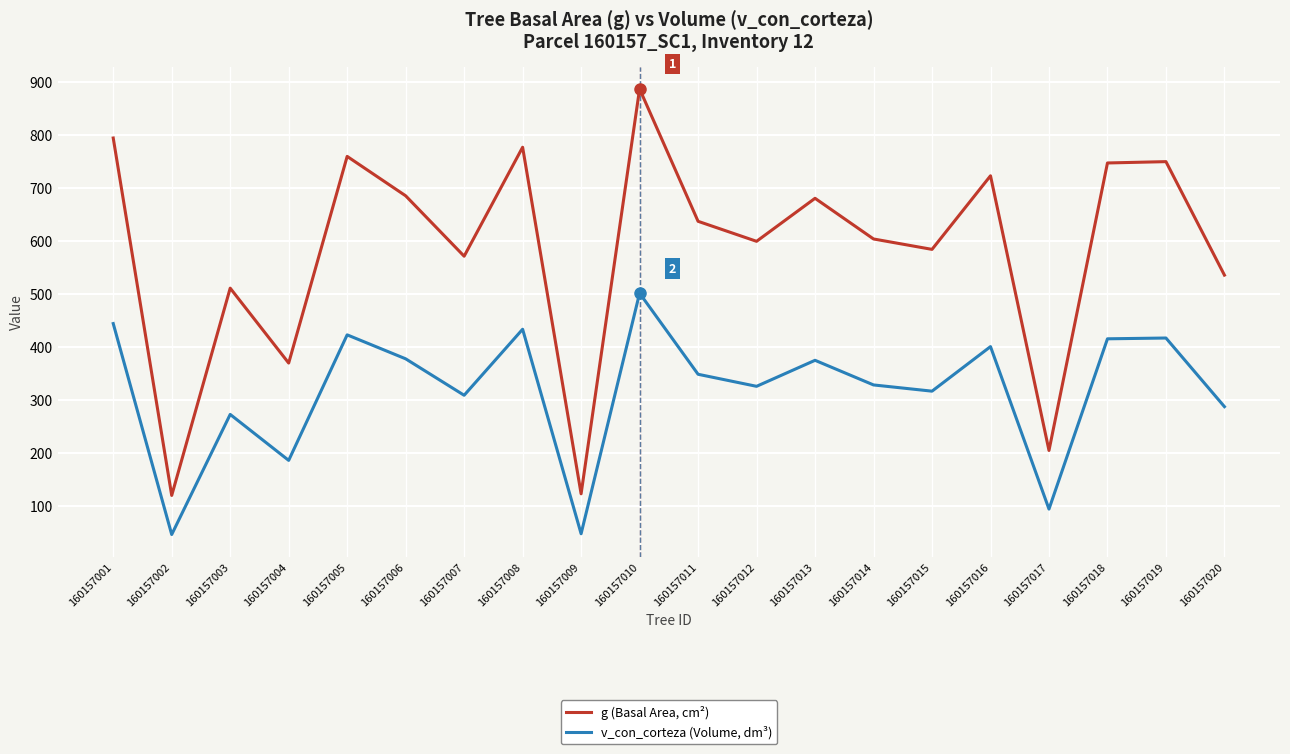

Which category has the highest value across all series?

160157010